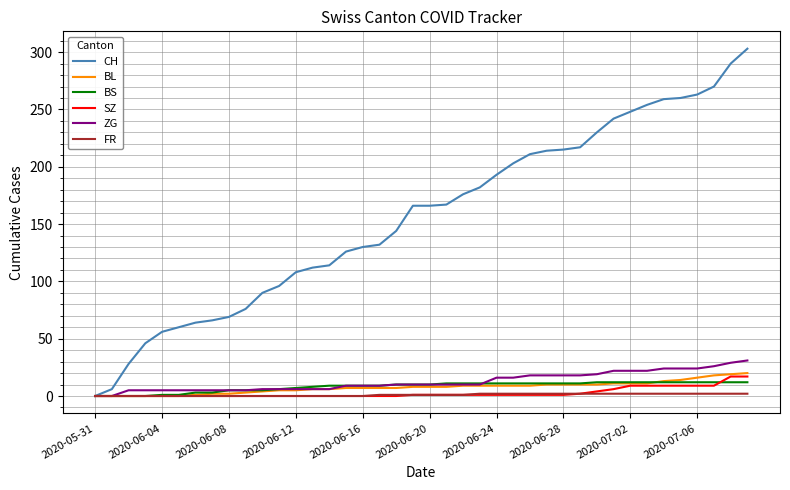

What is the maximum value shown in the chart?

303